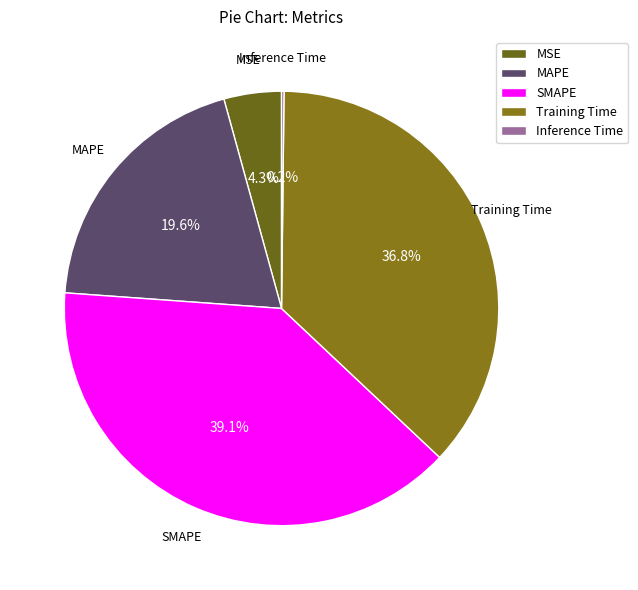

To the nearest percent, what percentage of the pie is MAPE?

20%